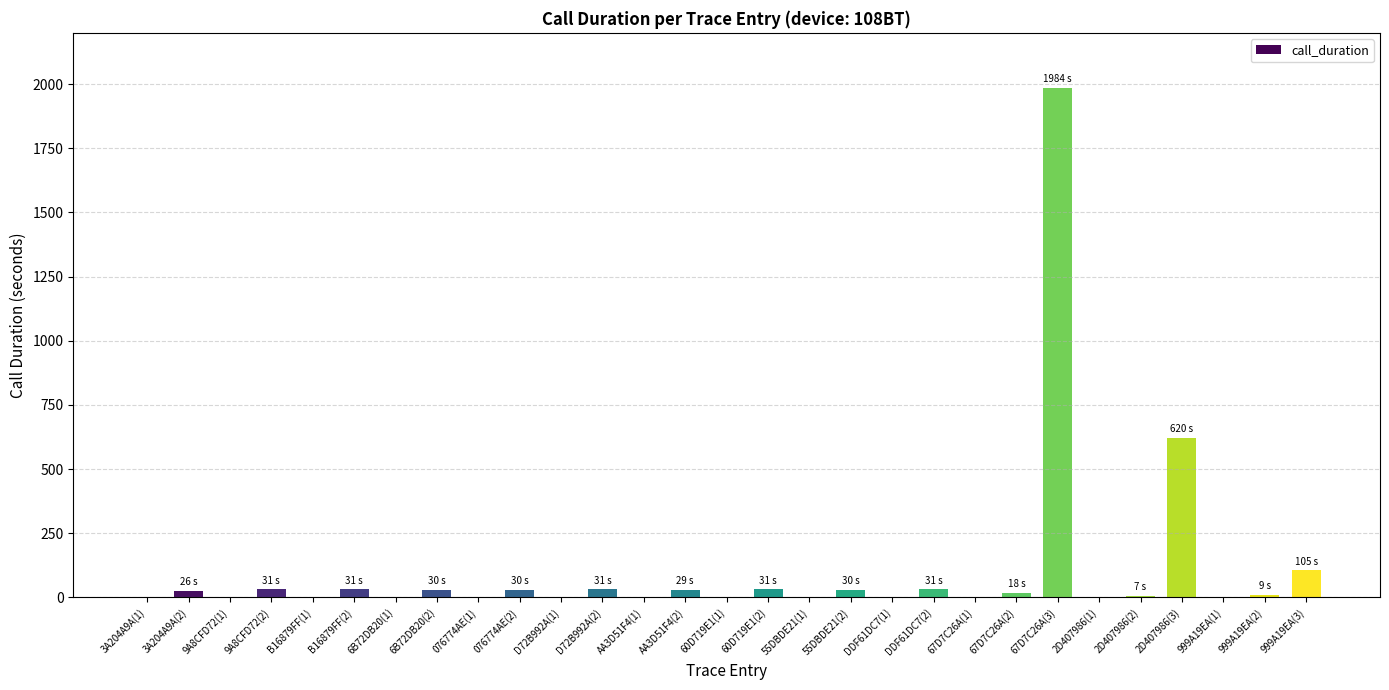

How many distinct data groups are displayed?

1